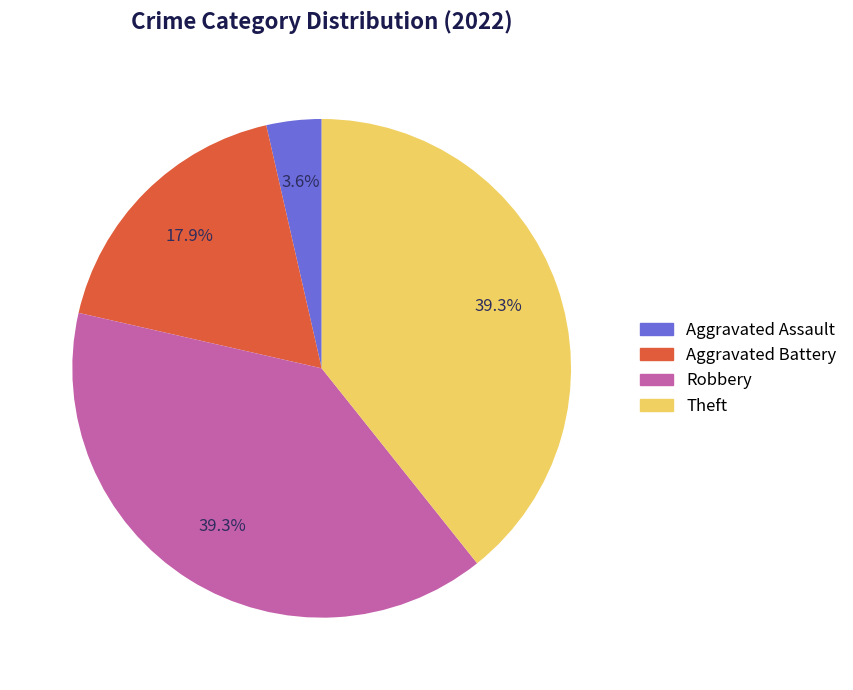

Does any single category account for the majority?

No